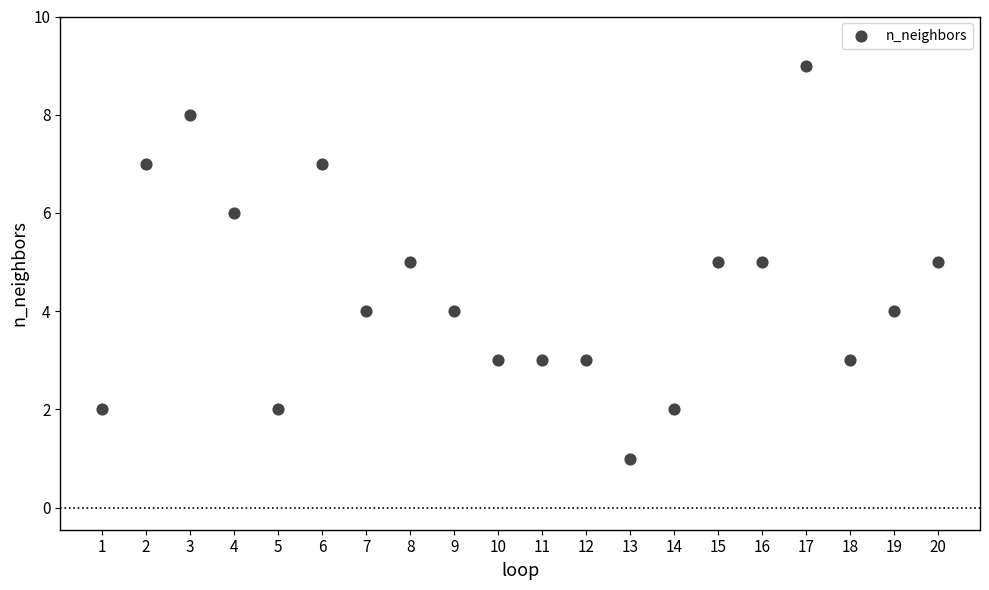

What is the range of X values (max minus min)?

19